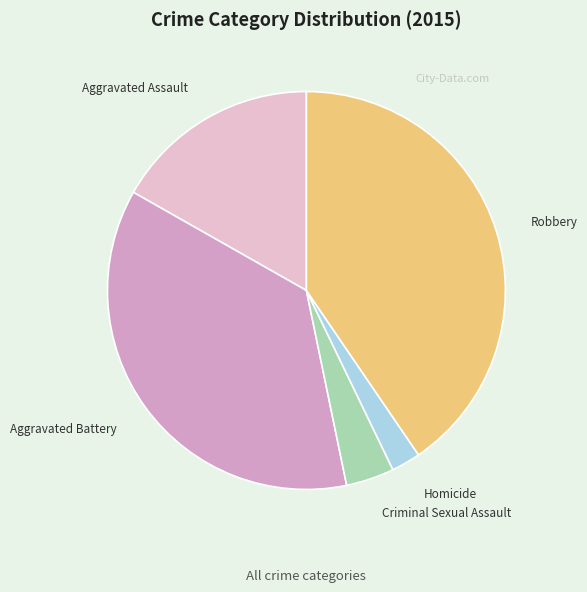

Is there any slice that represents more than half of the pie?

No